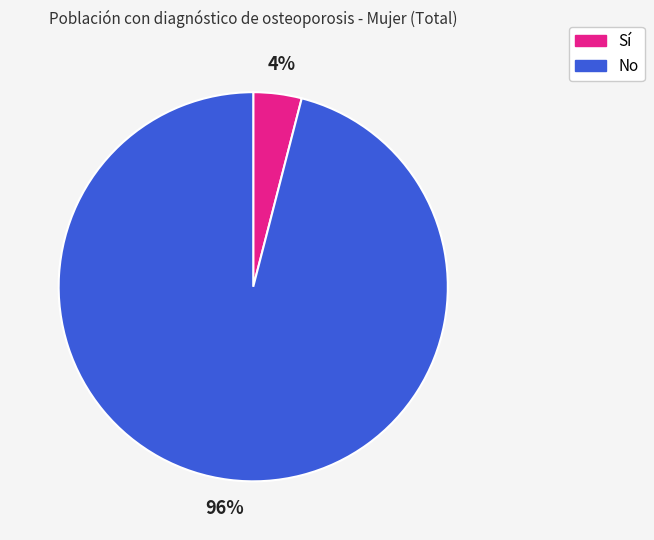

What percentage is the Sí slice, to the nearest percent?

4%